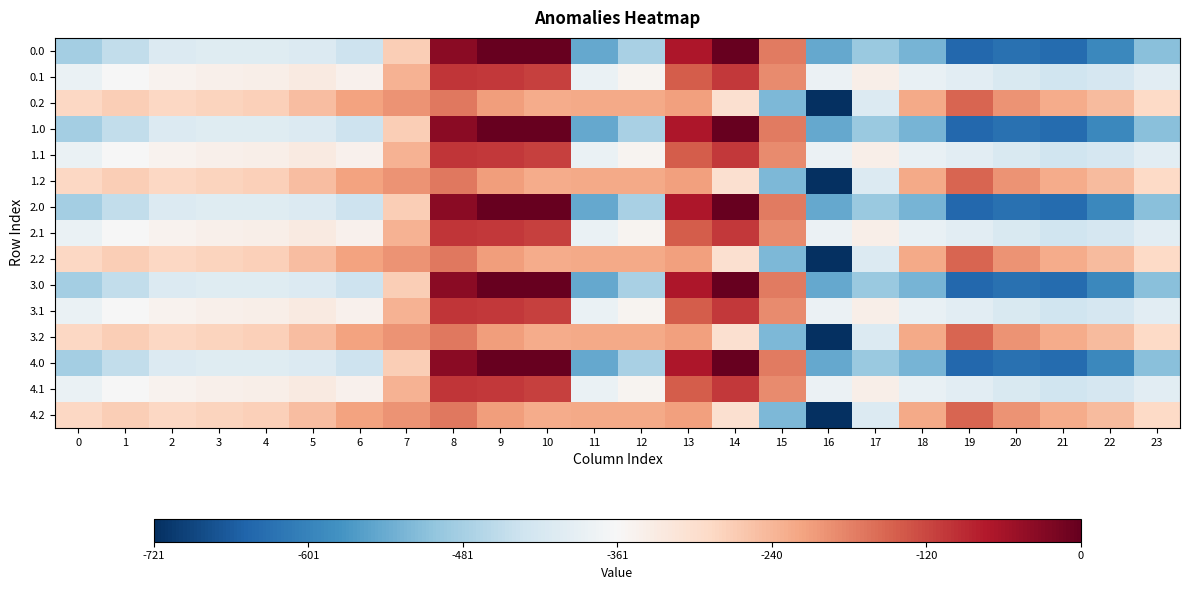

How many distinct data groups are displayed?

15